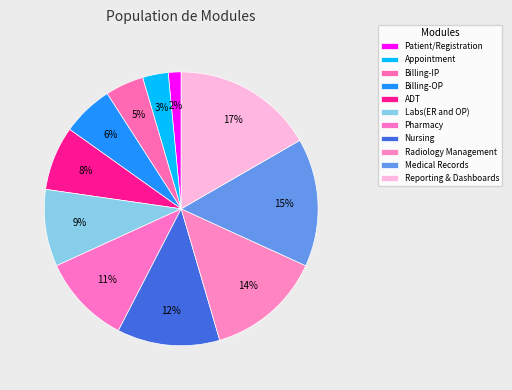

Is Radiology Management the majority of the pie?

No